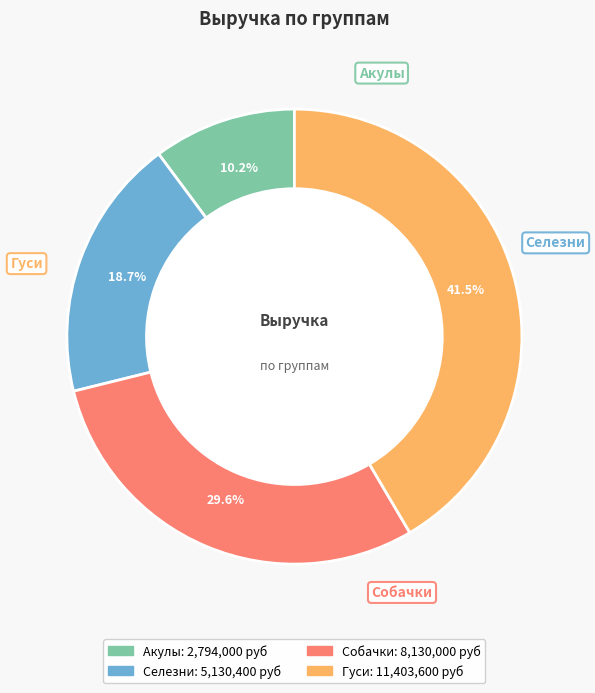

The Собачки slice represents 16% of the pie. True or false?

False